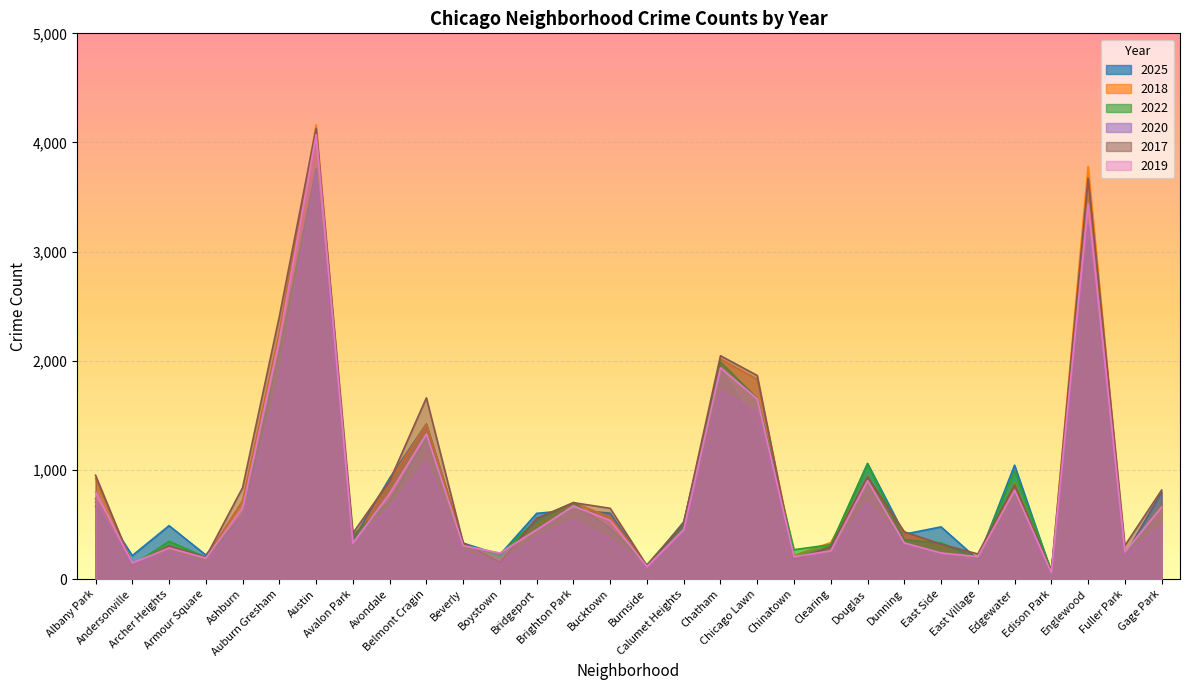

What is the value of the 2017 point at the 22nd from the left?

936